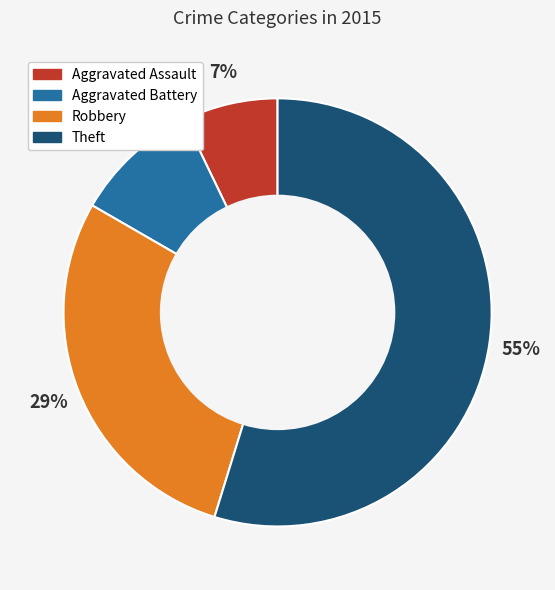

How many segments does this pie chart have?

4